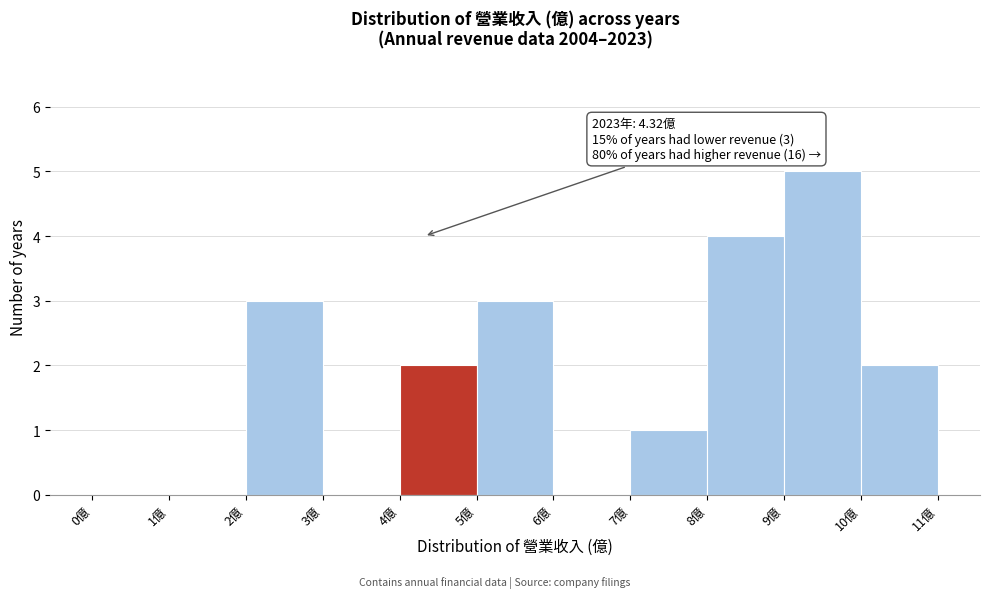

Which range on the x-axis has the tallest bar?

9 to 10